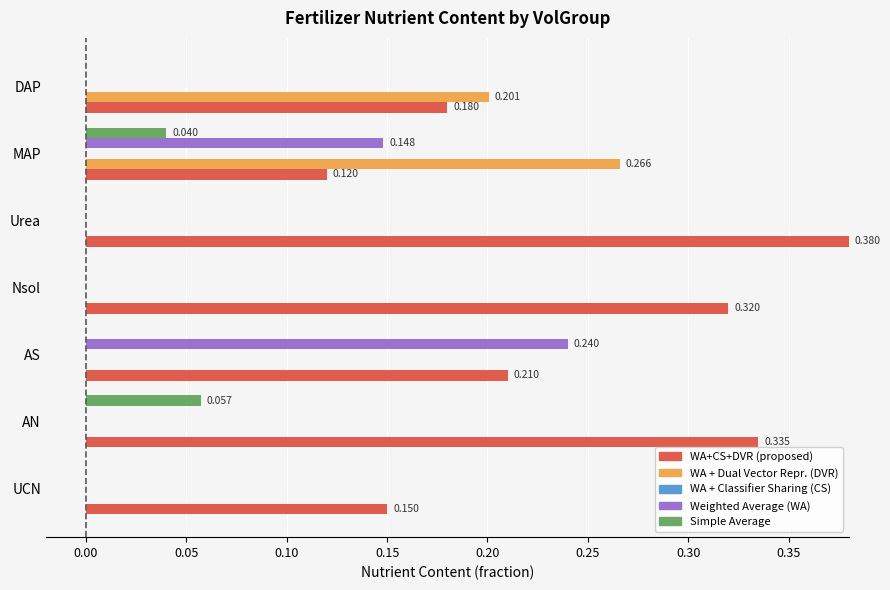

Which series has the largest total across all categories?

WA+CS+DVR (proposed)